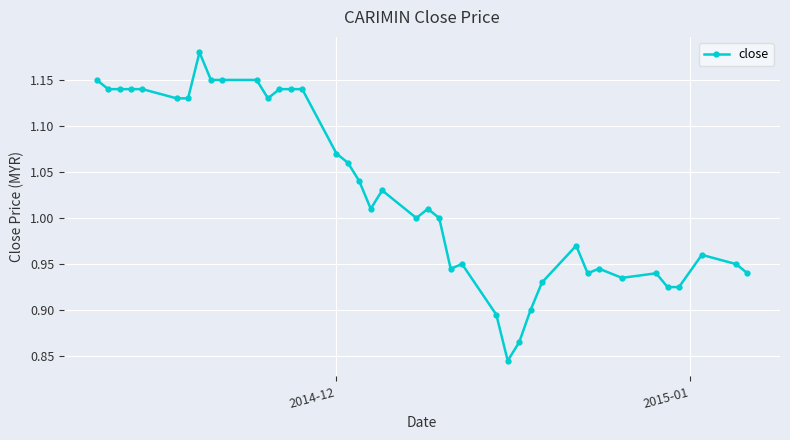

What is the difference between the maximum and minimum values?

0.3